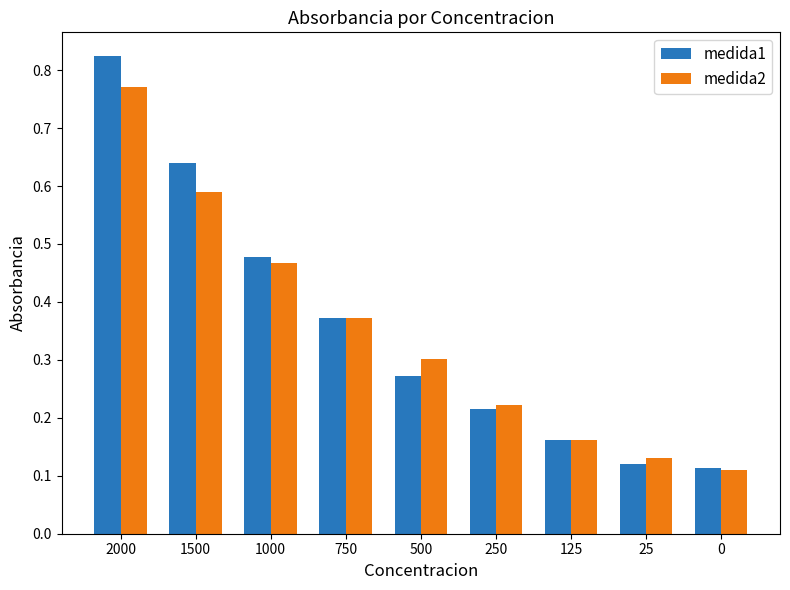

Which series has the largest total across all categories?

medida1